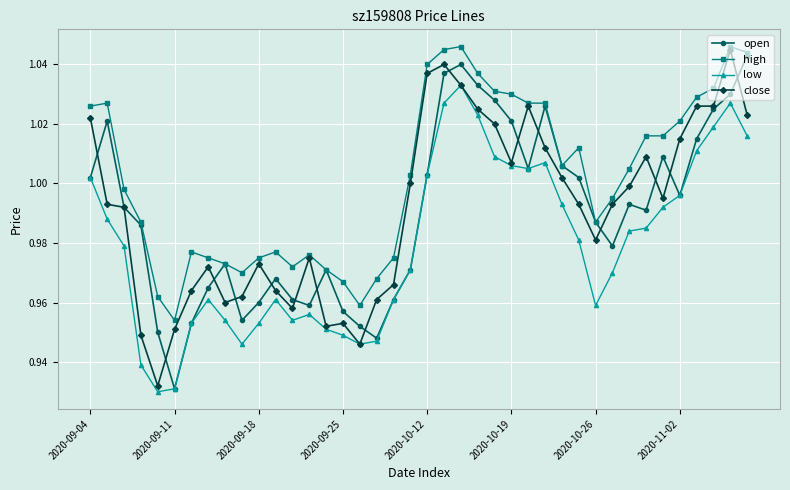

Which series has the largest total across all categories?

high